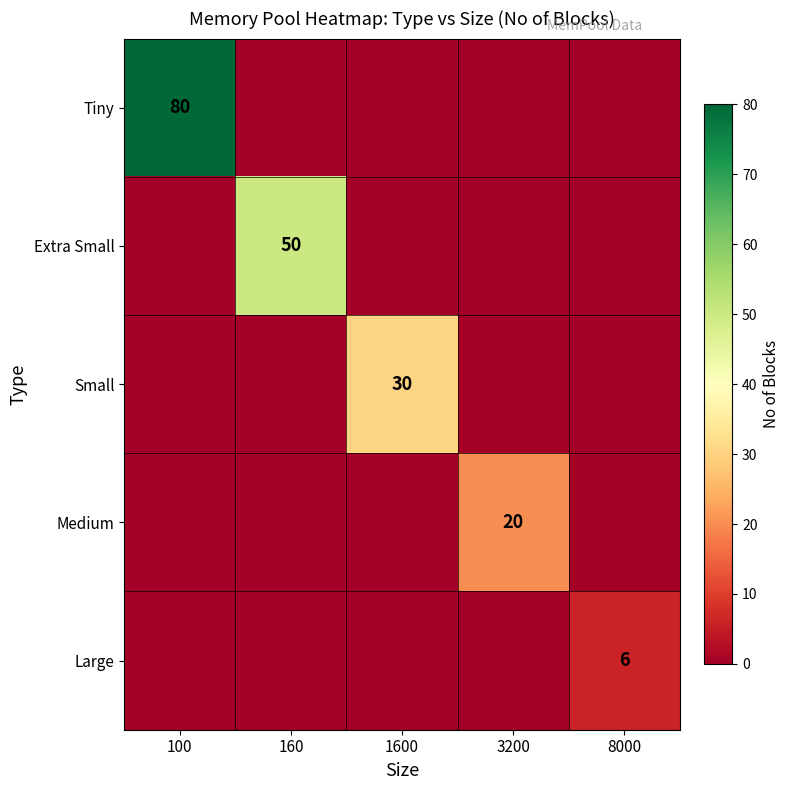

True or false: Large has a value of 6 at 8000.

True